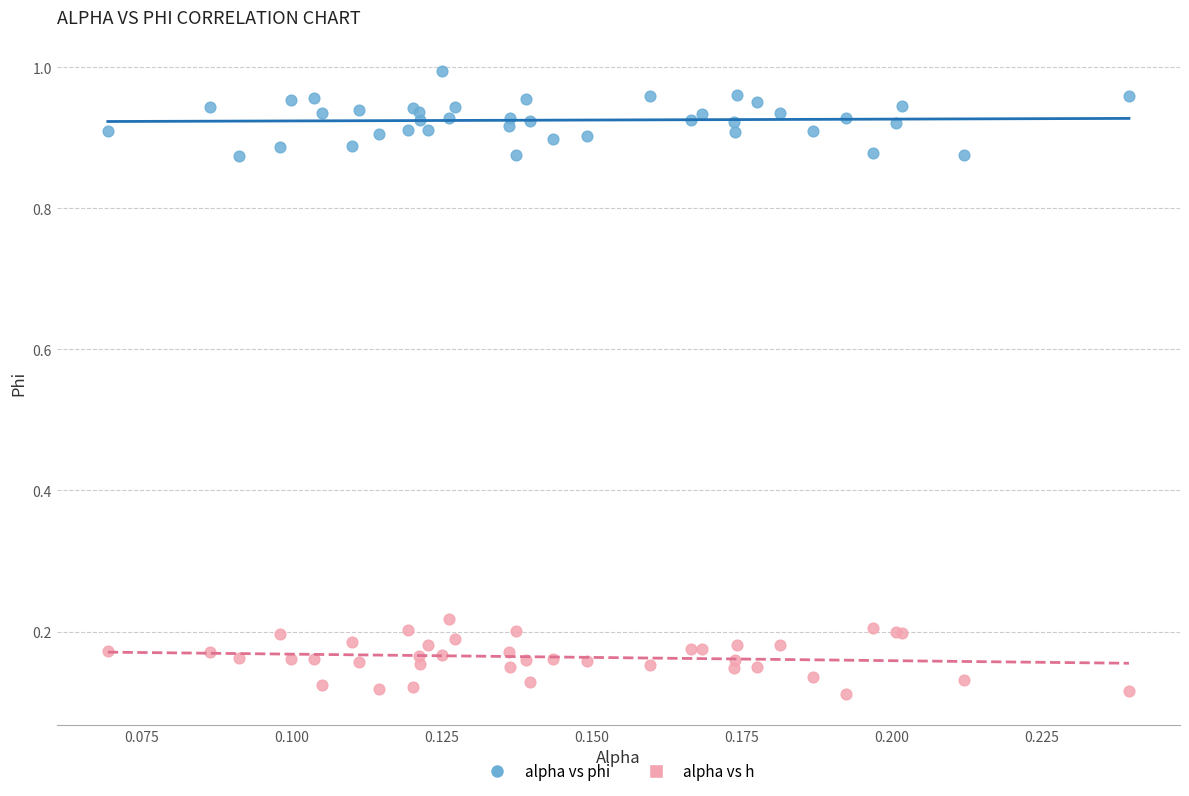

Which series contains the highest Y value?

alpha vs phi